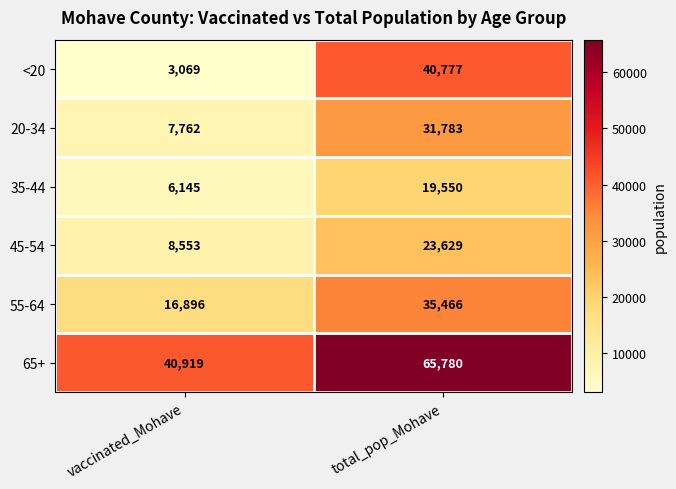

What is the total value across all series at total_pop_Mohave?

216985